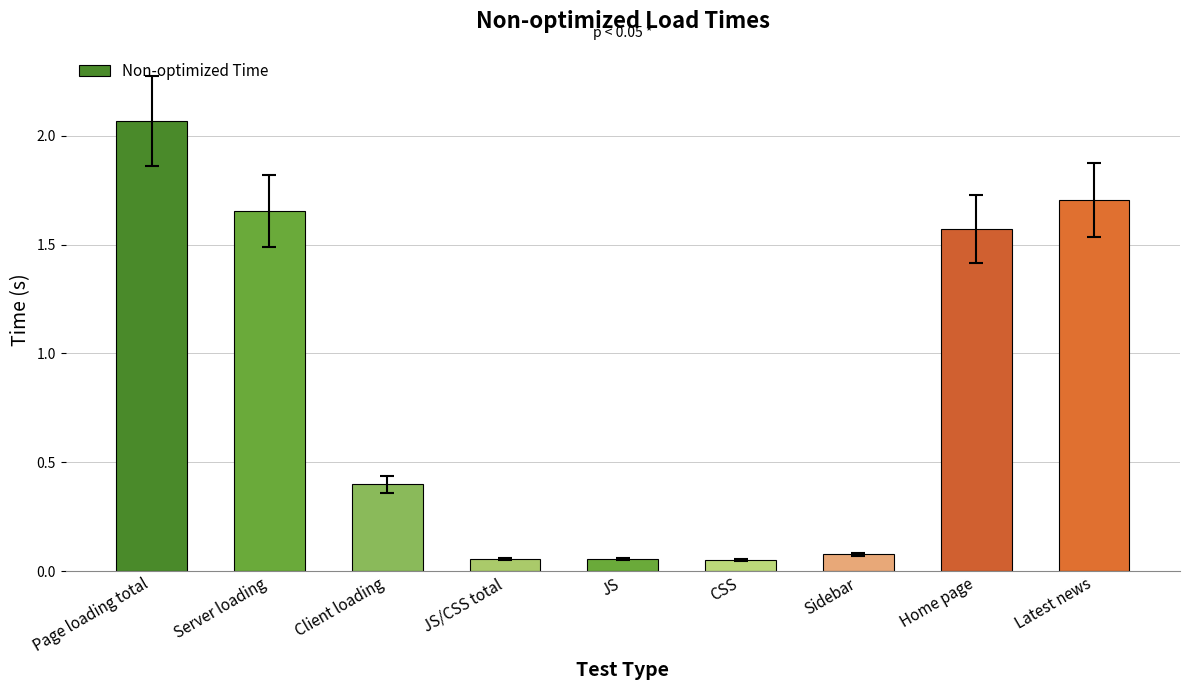

The chart shows a value of 1.7 at Latest news. True or false?

True